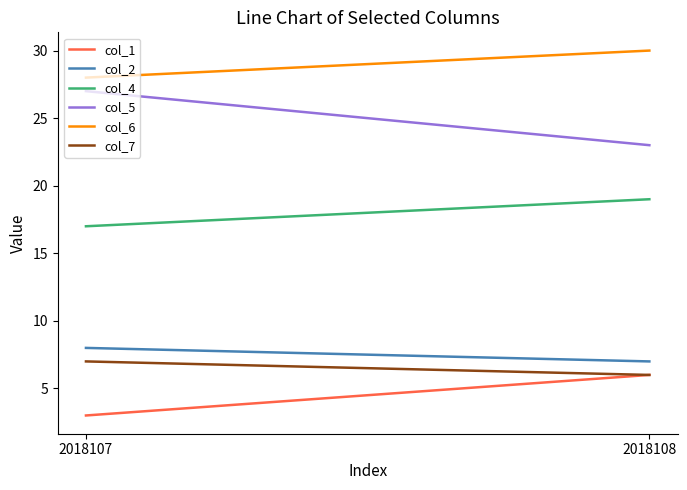

Count the number of data series in this chart.

6